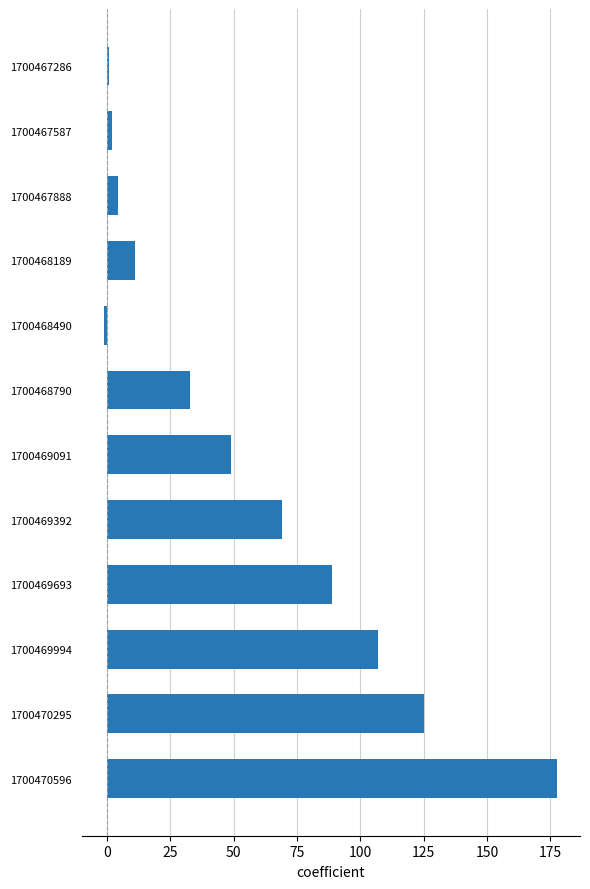

What is the change in value from 1700470295 to 1700470596?

+52.5